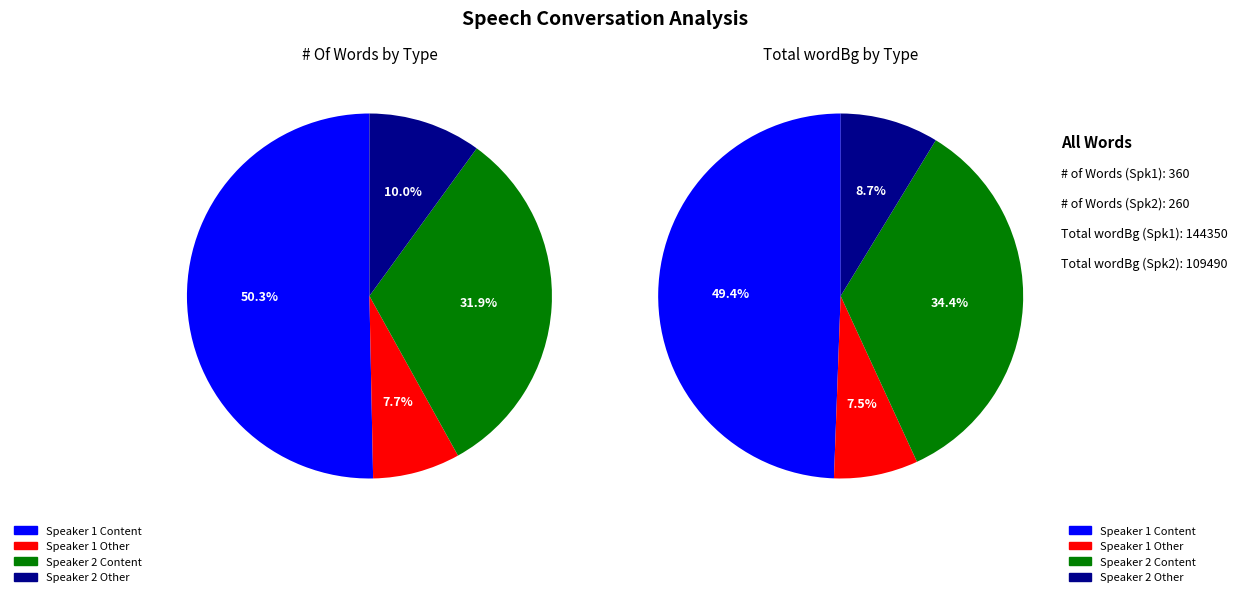

What percentage is the Speaker 1 (n) slice, to the nearest percent?

50%